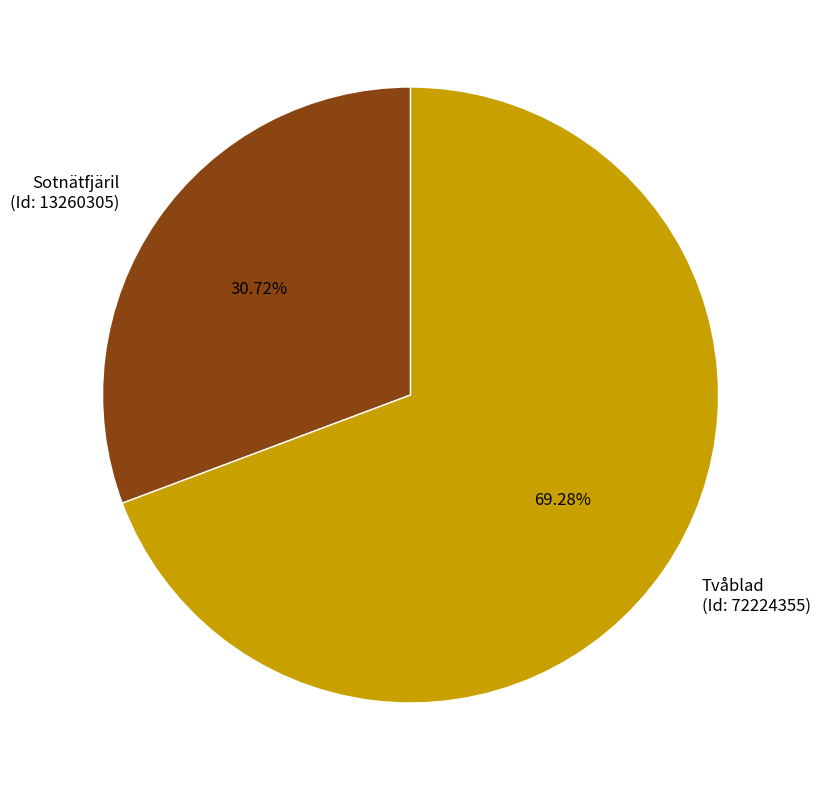

Is the sum of Tvåblad (Id: 72224355) and Sotnätfjäril (Id: 13260305) greater than half?

Yes